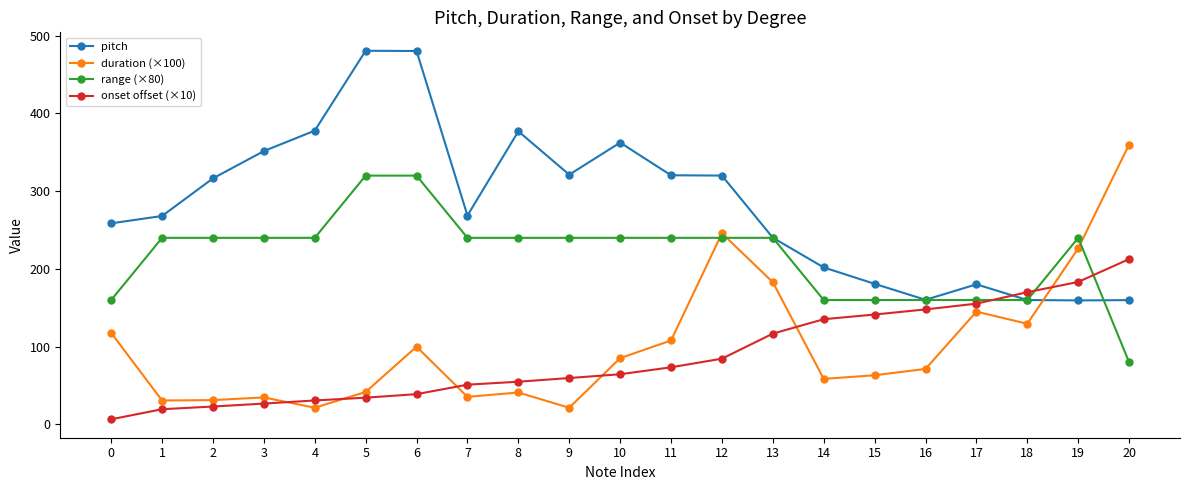

What are all the series names shown in the legend?

pitch, duration (×100), range (×80), onset offset (×10)